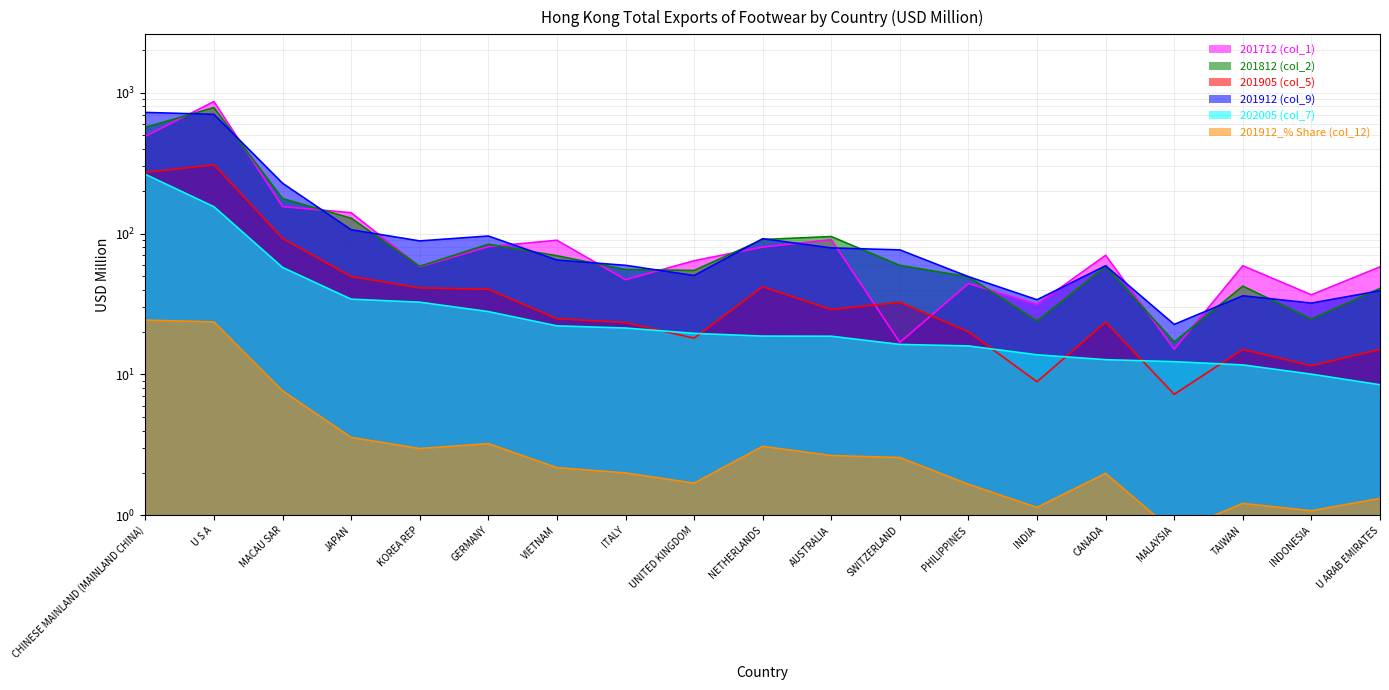

The 201812 (col_2) series shows 59.5 at SWITZERLAND. True or false?

True